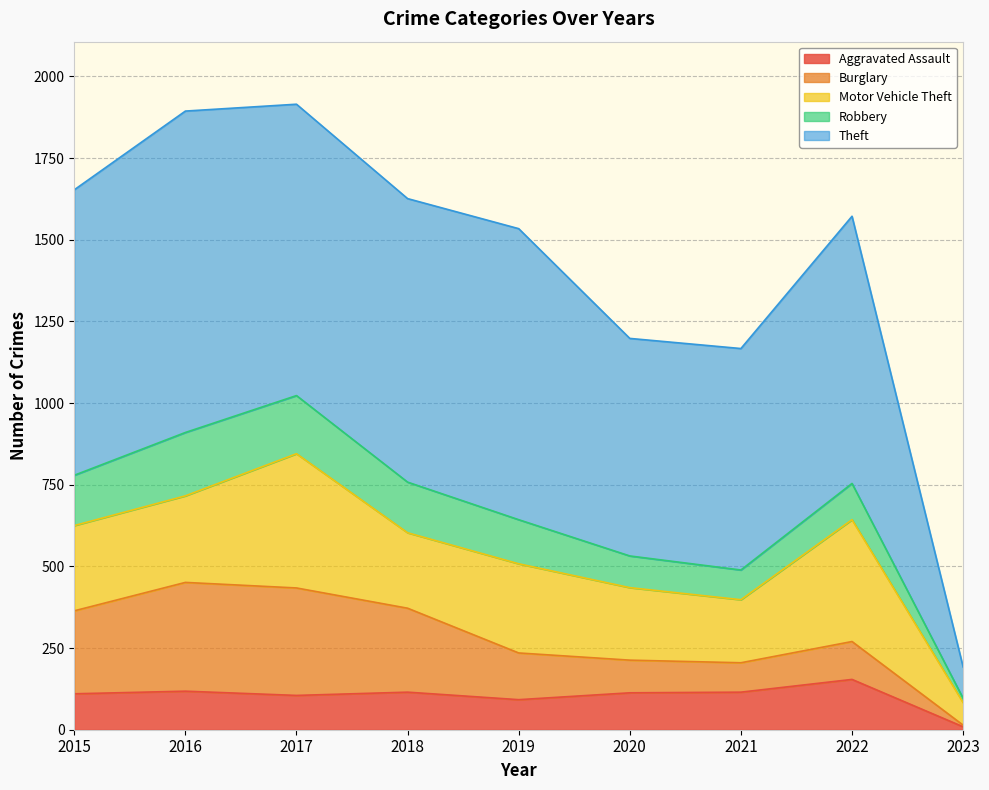

What is the value of the Robbery point at the 1st from the left?

154